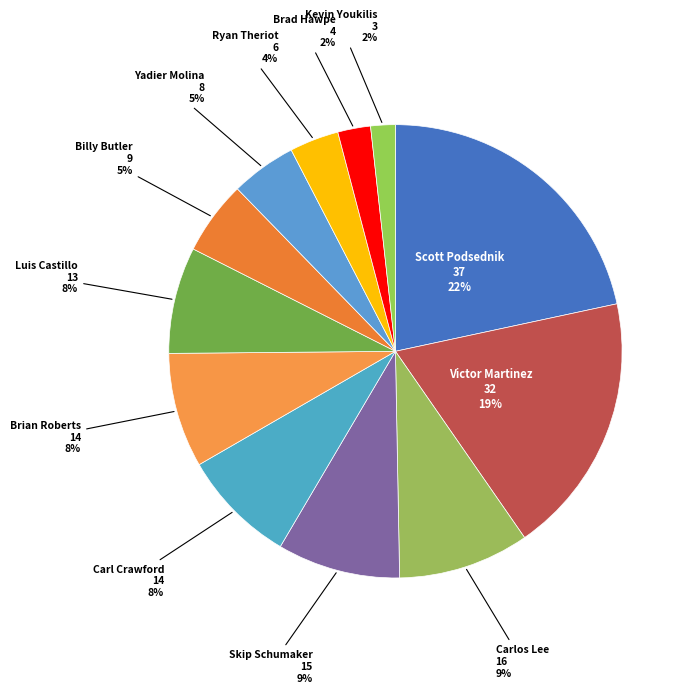

Does Yadier Molina account for over 50% of the chart?

No